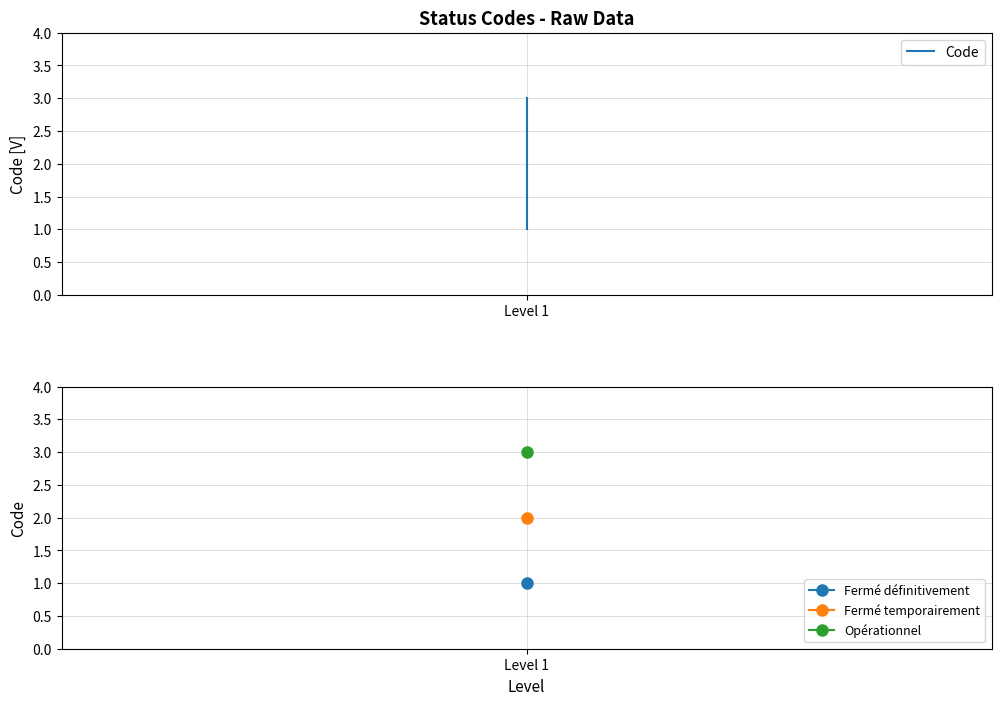

What is the value of the 2nd point from the left?

2